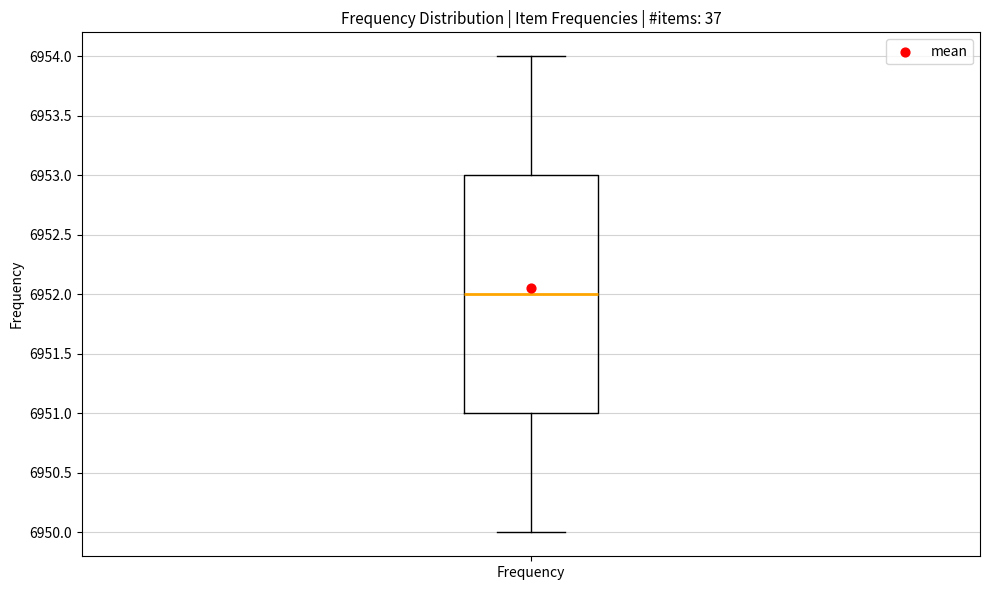

Read this box plot against the y-axis: the position of the median line, the range covered by the box, and the ends of both whiskers. The values are not printed on the chart, so give them approximately, as read against the axis.

median 6952, box 6951 to 6953, whiskers 6950 to 6954